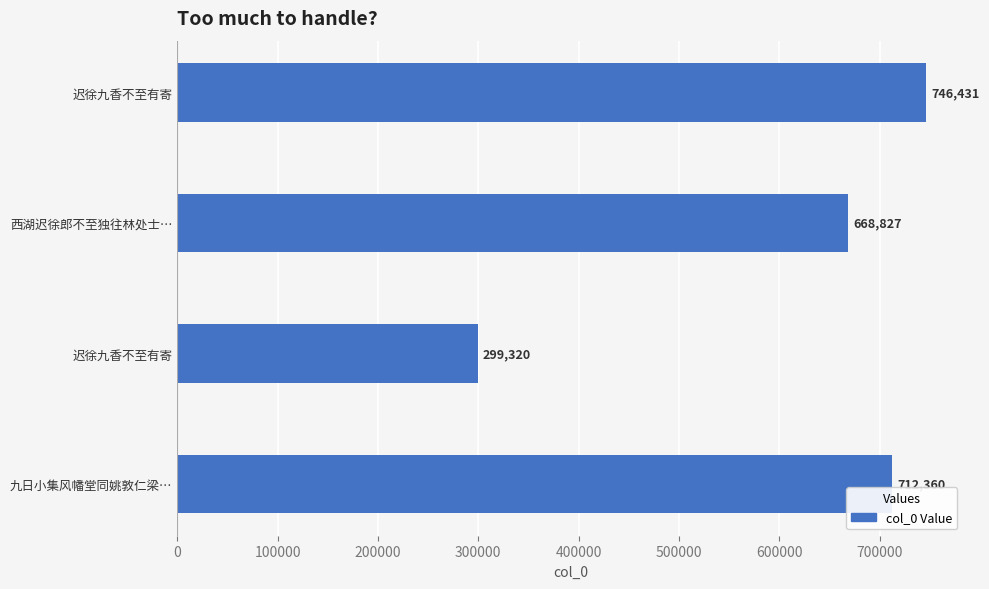

What is the minimum value shown in the chart?

299320